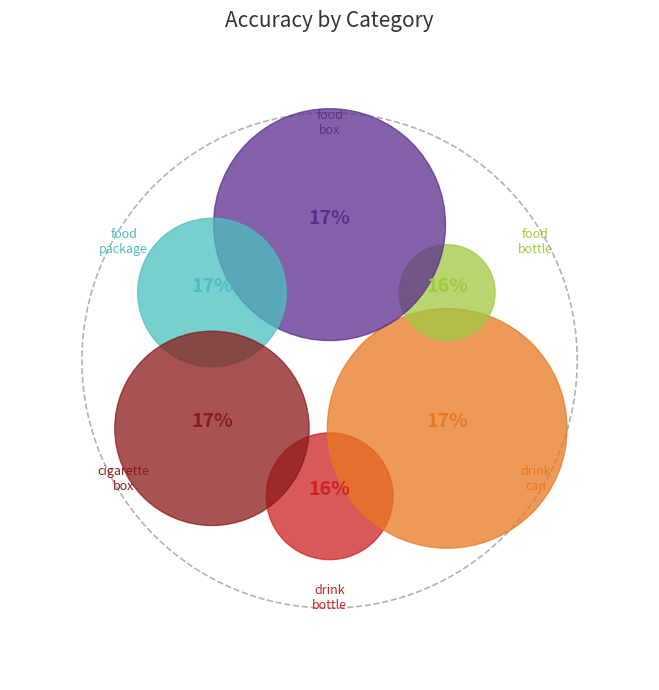

To the nearest percent, what percentage of the pie is food_box?

17%